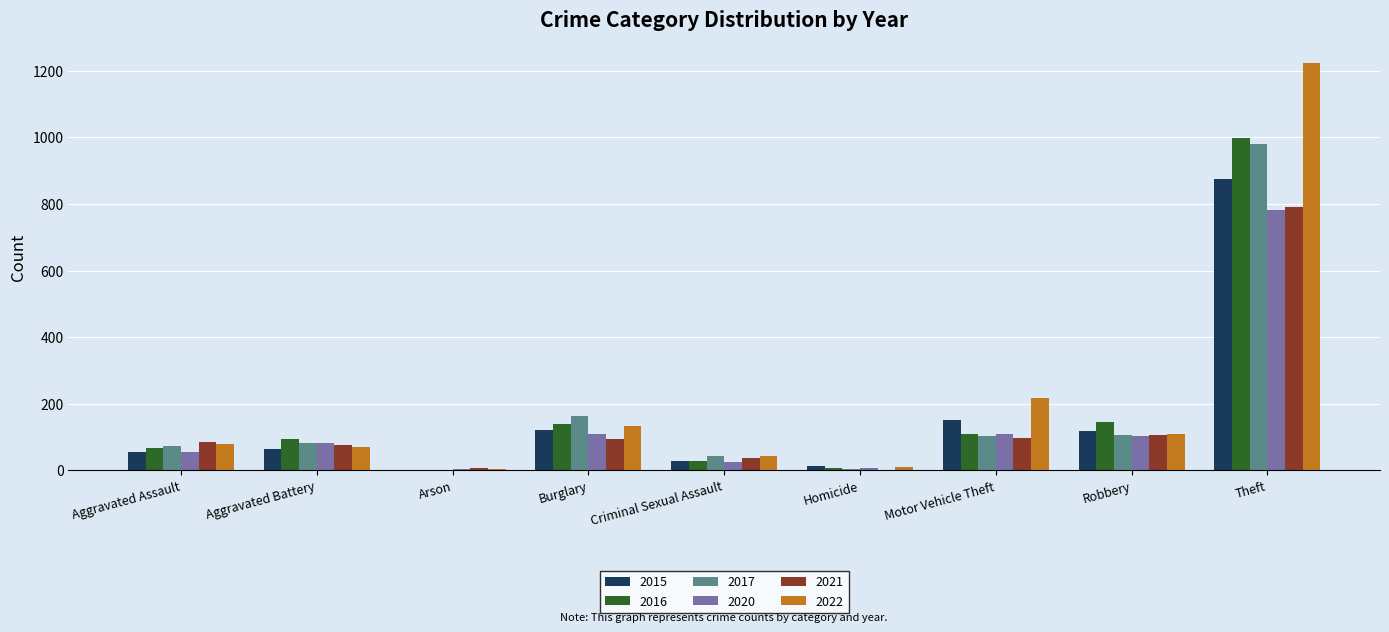

Count the number of data series in this chart.

6